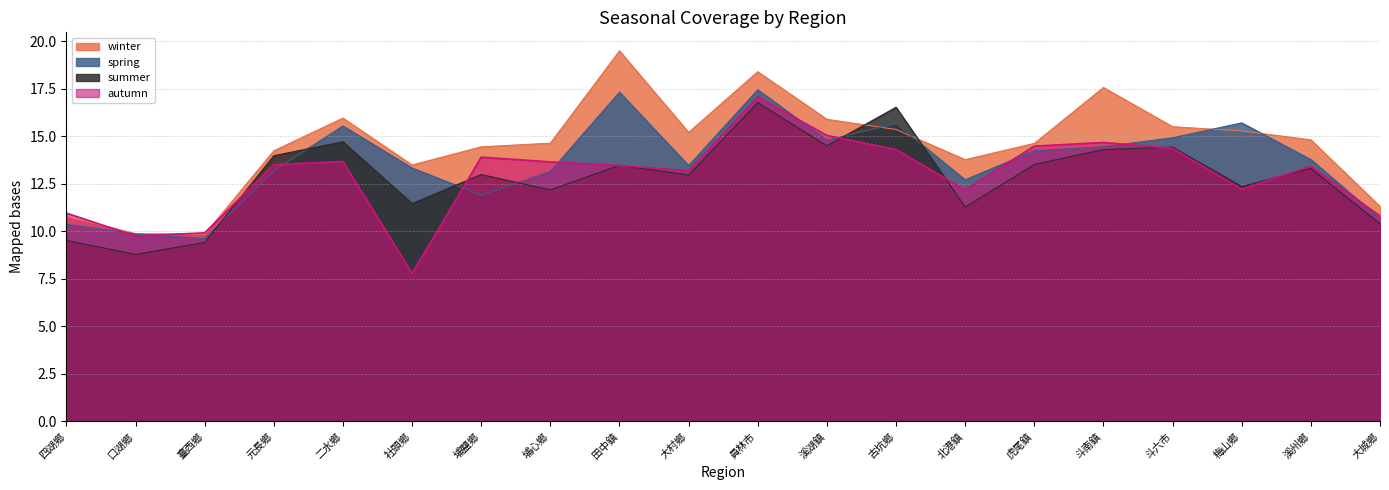

Where is spring nearest to the value 13?

埔心鄉